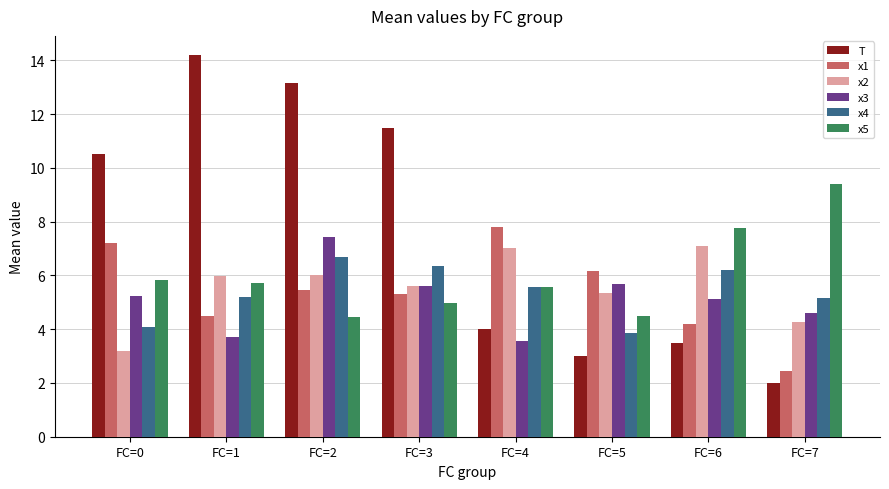

Is it true that x3 equals 1.4 at FC=7?

False